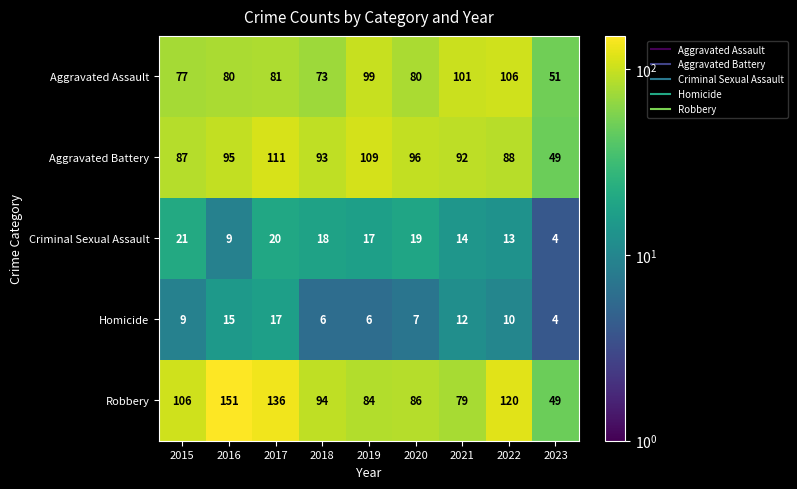

What is the average value of the Homicide series?

10